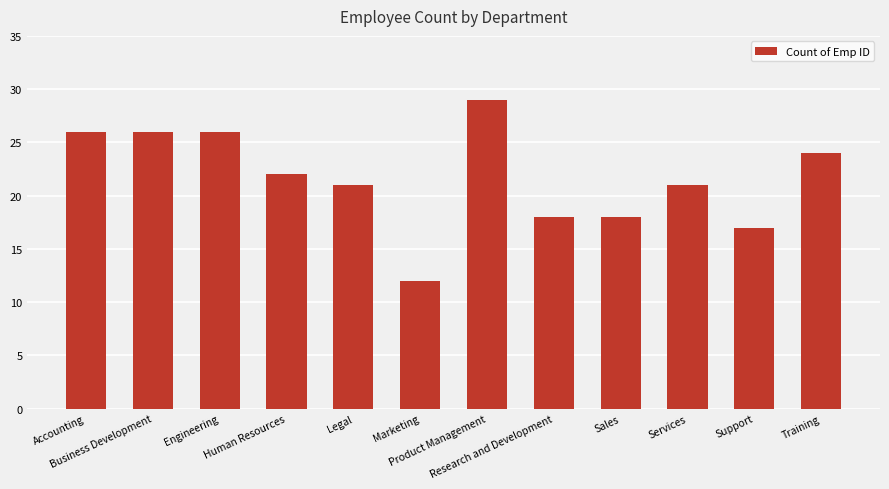

Reading left to right, what are all the values shown in this chart?

Accounting=26	Business Development=26	Engineering=26	Human Resources=22	Legal=21	Marketing=12	Product Management=29	Research and Development=18	Sales=18	Services=21	Support=17	Training=24